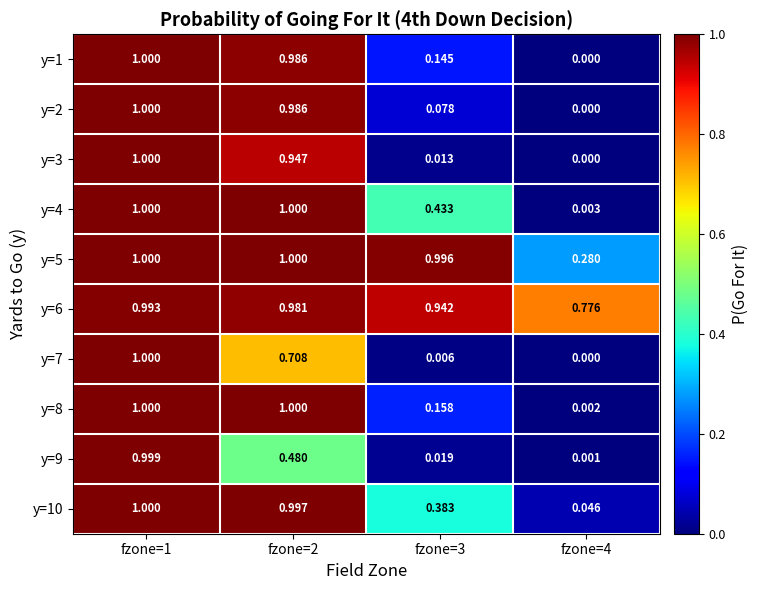

Is the value of y=6 at fzone=4 greater than the value of y=2 at fzone=4?

Yes